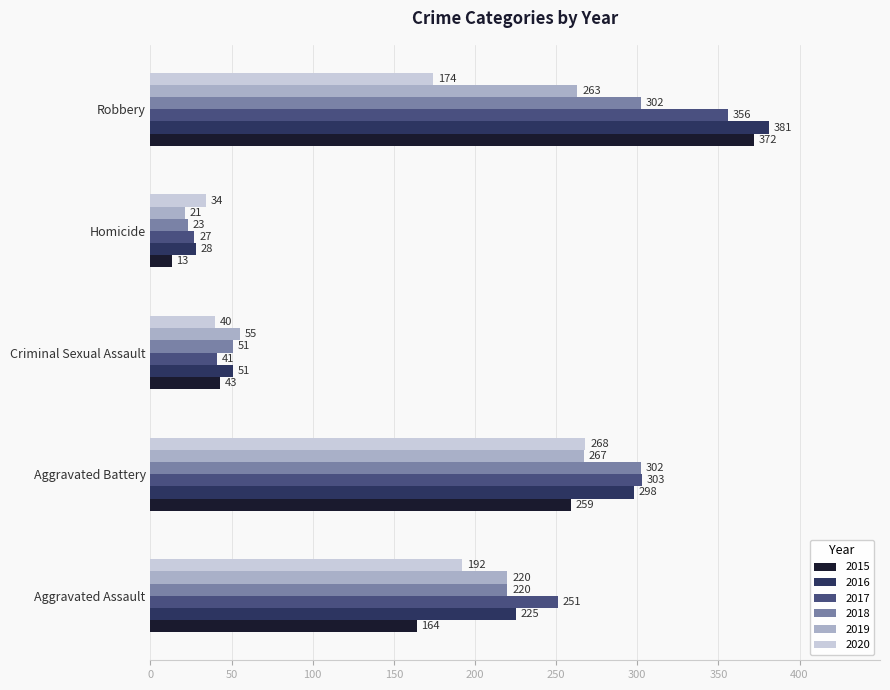

Which series has the largest total across all categories?

2016